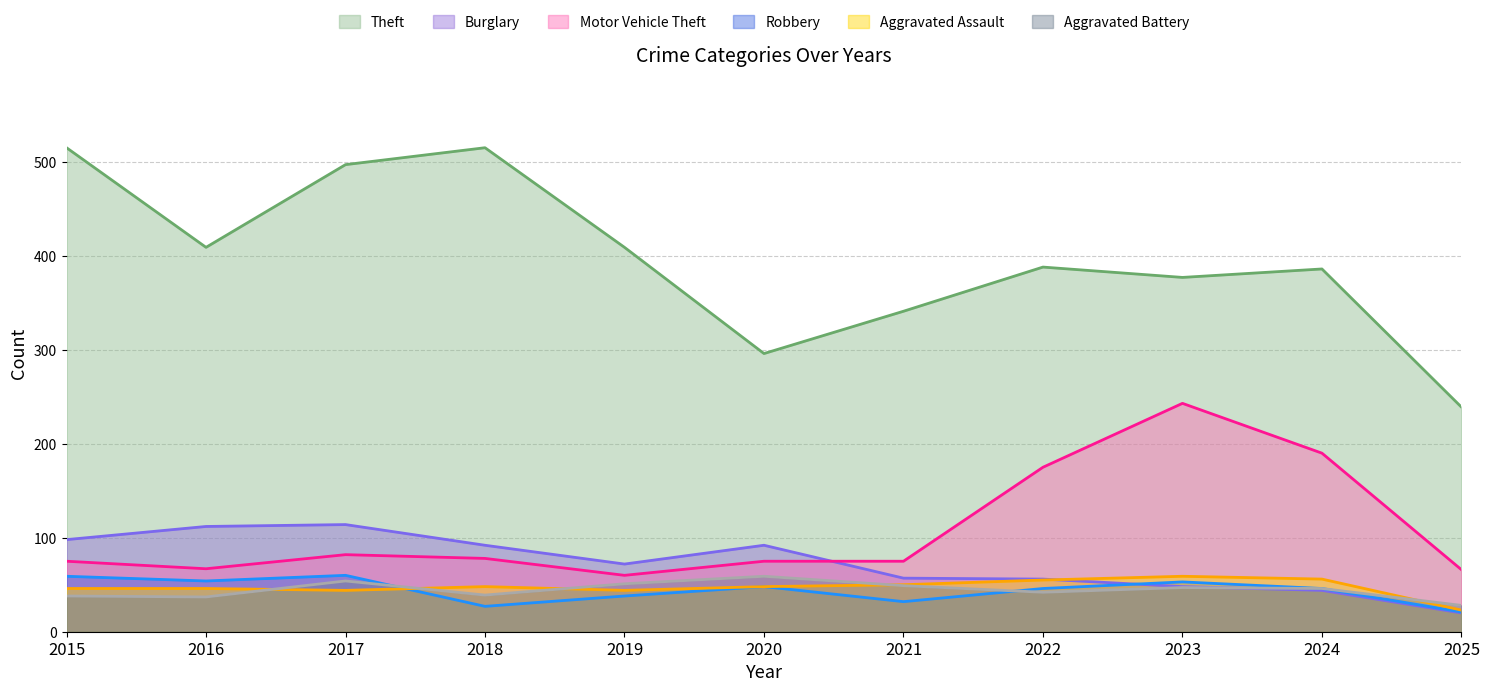

Count the number of data series in this chart.

6